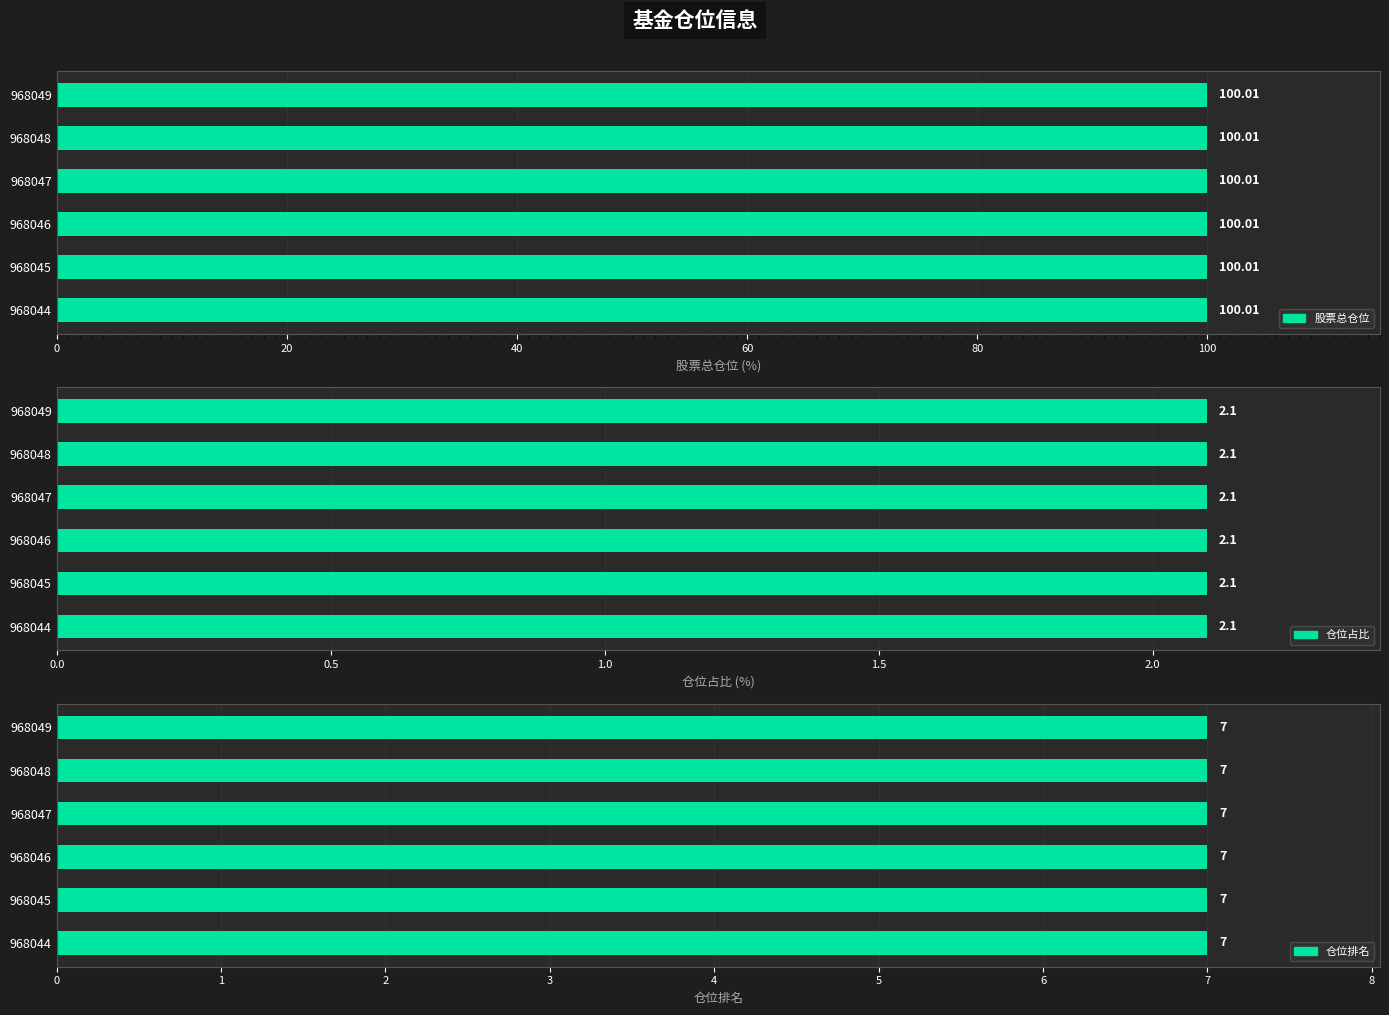

What is the smallest value displayed?

2.1